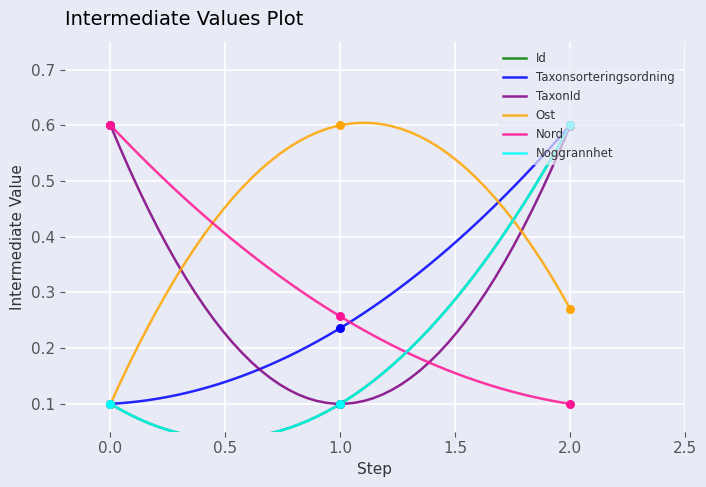

Which series contains the highest Y value?

Id